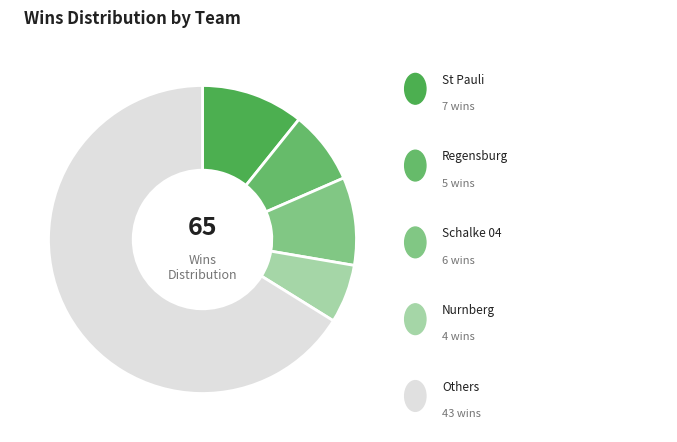

Does any single category account for the majority?

Yes